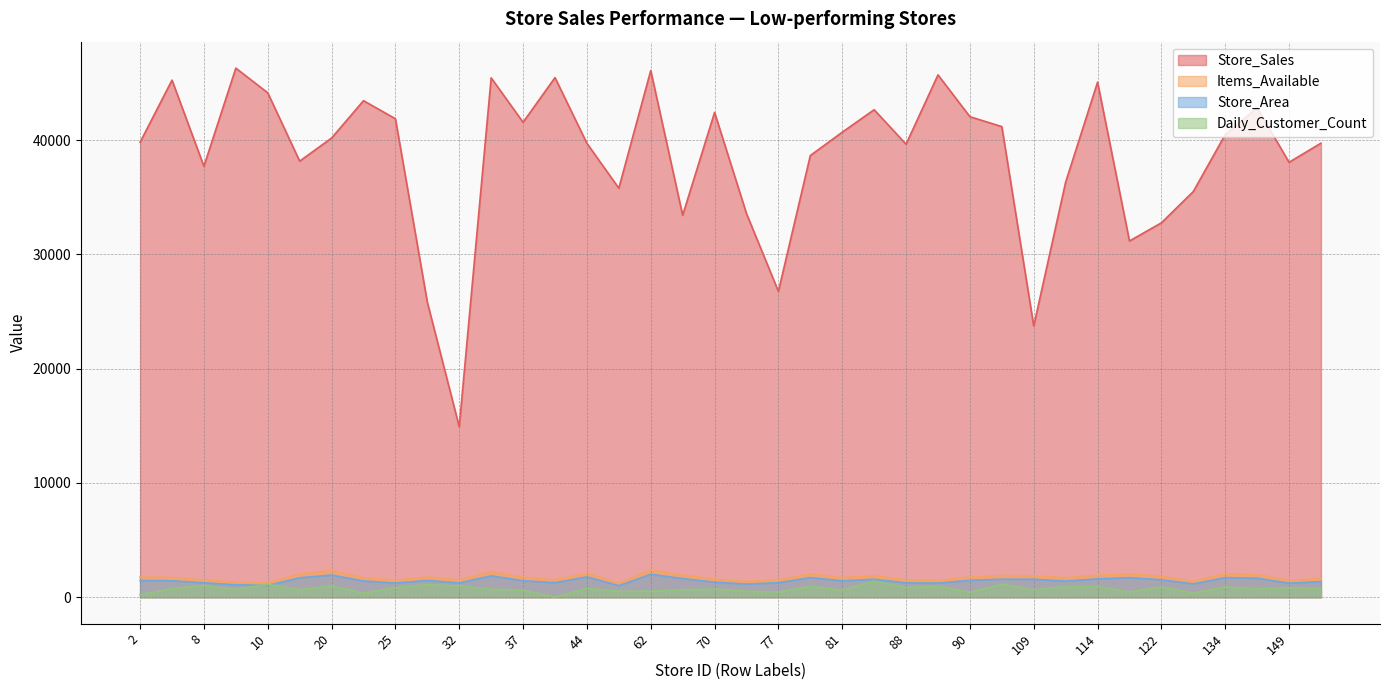

What is the smallest value displayed?

10